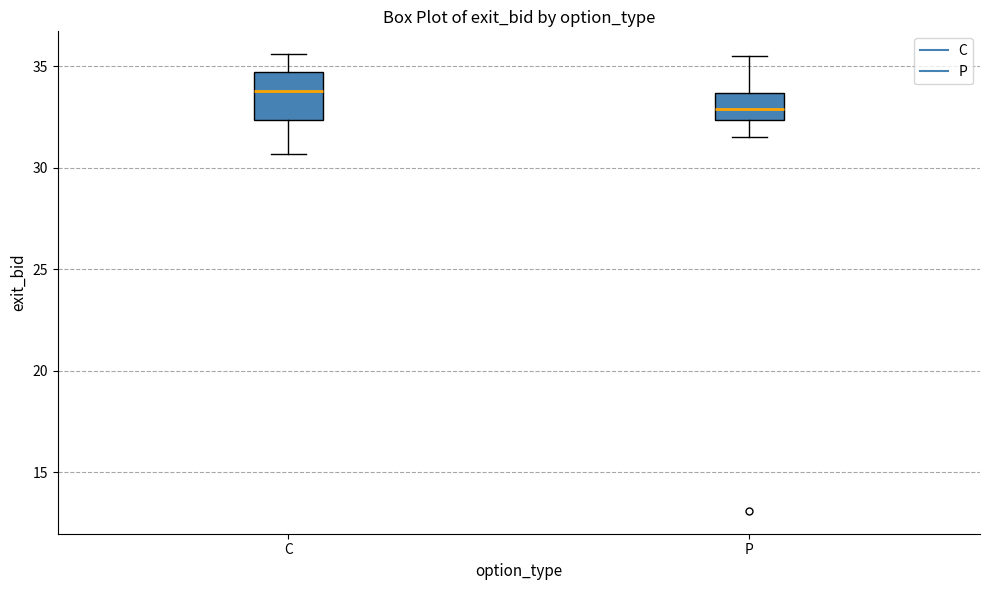

Comparing the boxes themselves (not the whiskers), which one is the tallest?

C